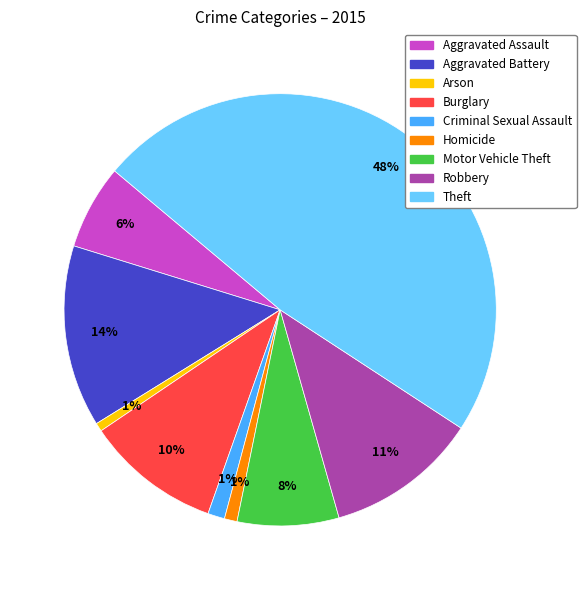

To the nearest percent, what portion does Homicide represent?

1%